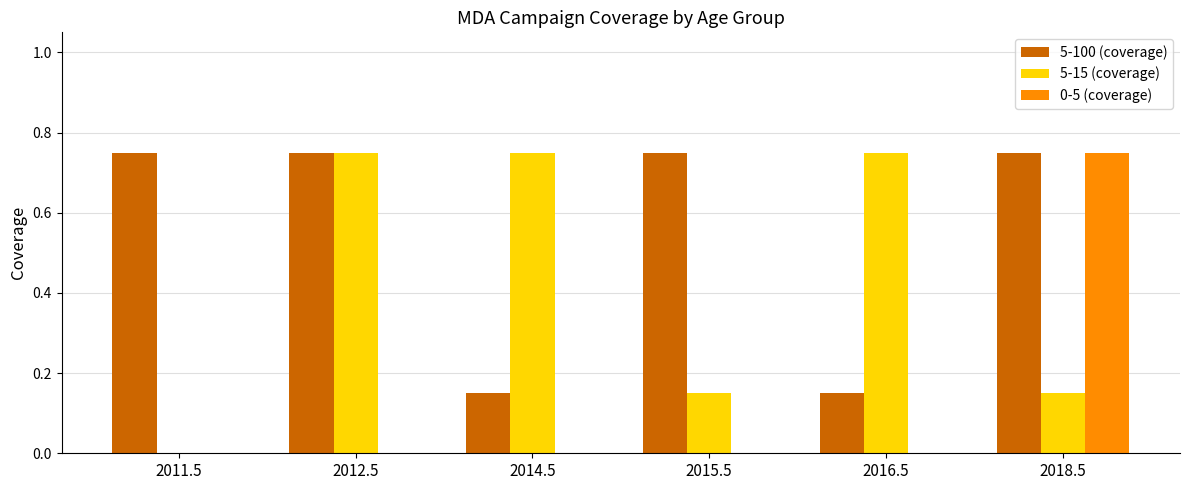

Which category has the highest value in the 0-5 (coverage) series?

2018.5